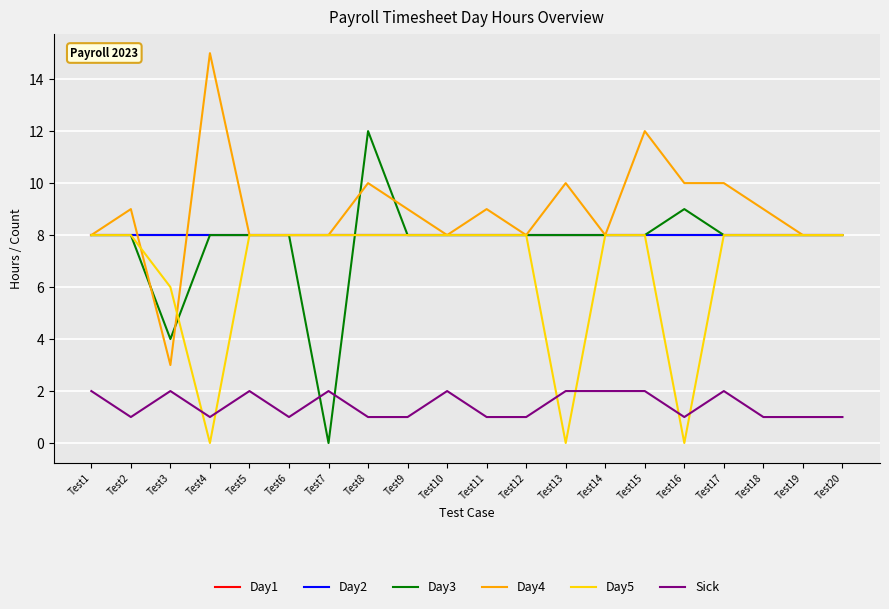

Does the chart display data point markers on the line(s)?

No